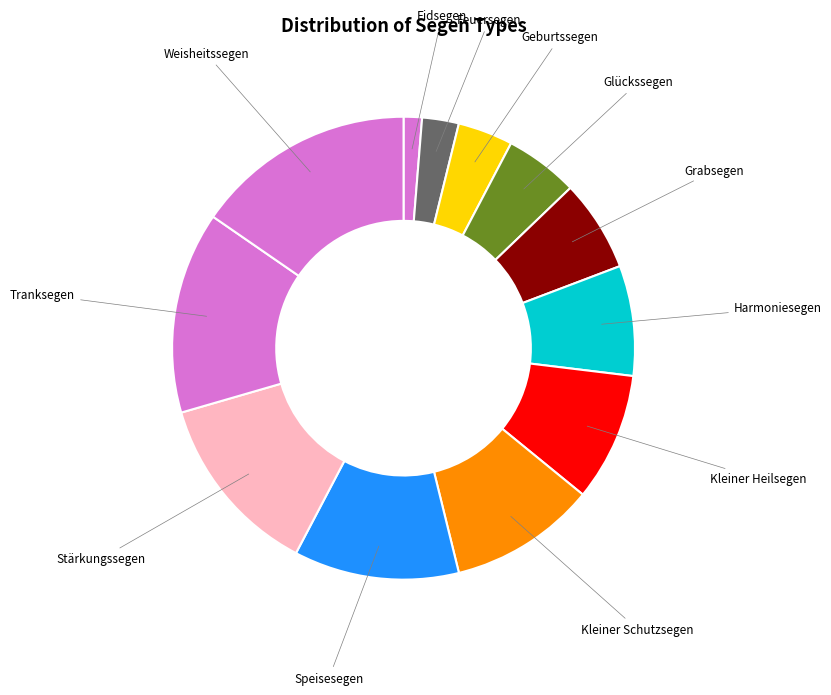

The Kleiner Schutzsegen slice represents 10% of the pie. True or false?

True